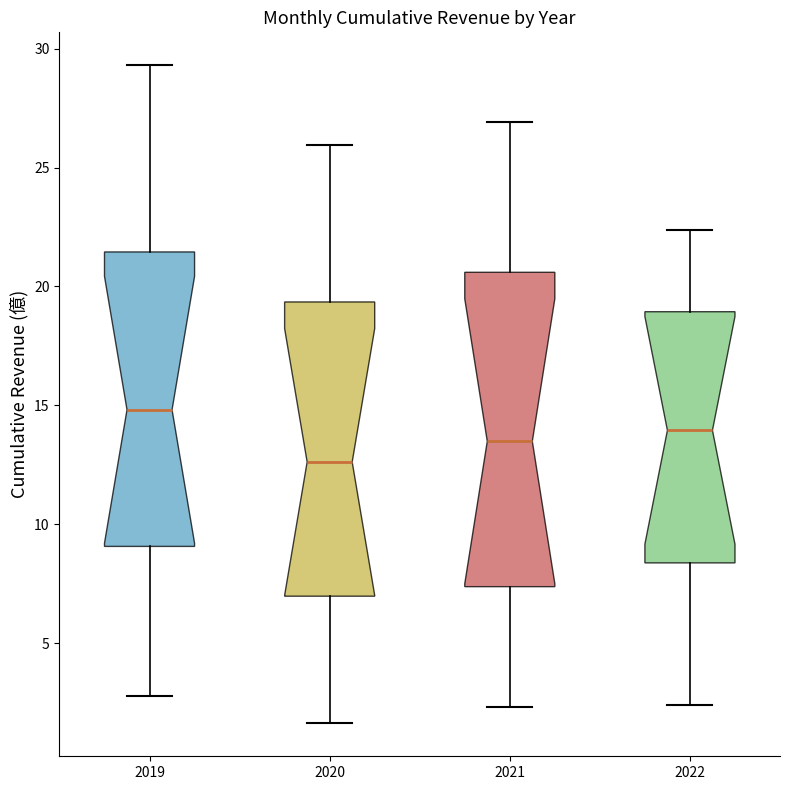

Which box has the lowest median line?

2020